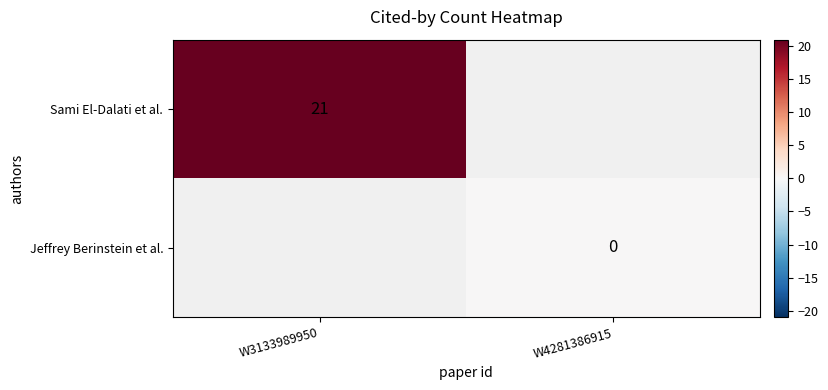

What is the greatest value displayed?

21.0